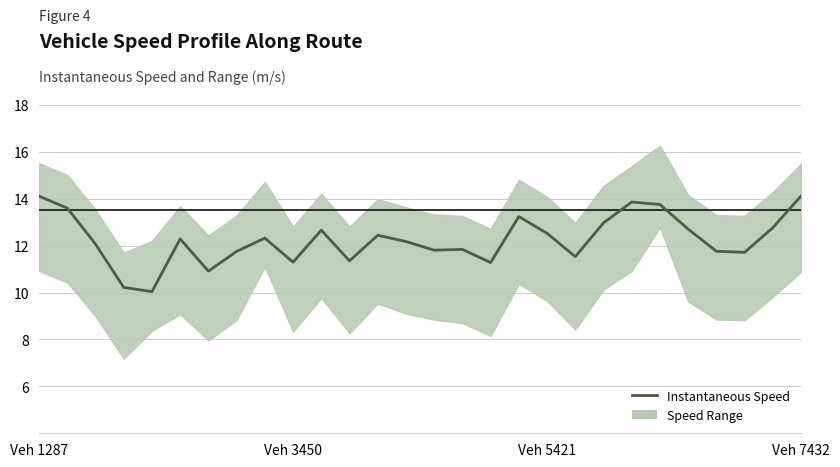

Approximately how many times larger is the value at Veh 5421 compared to 27?

0.9